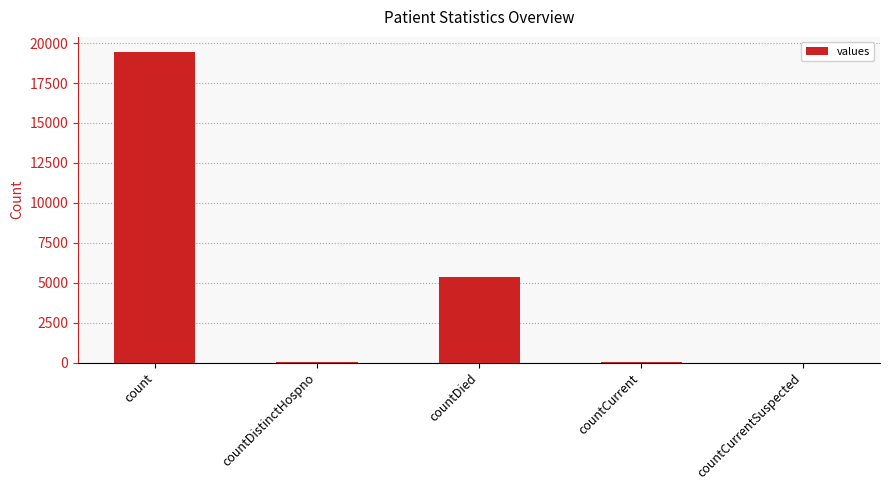

Does the chart contain stacked bars?

No